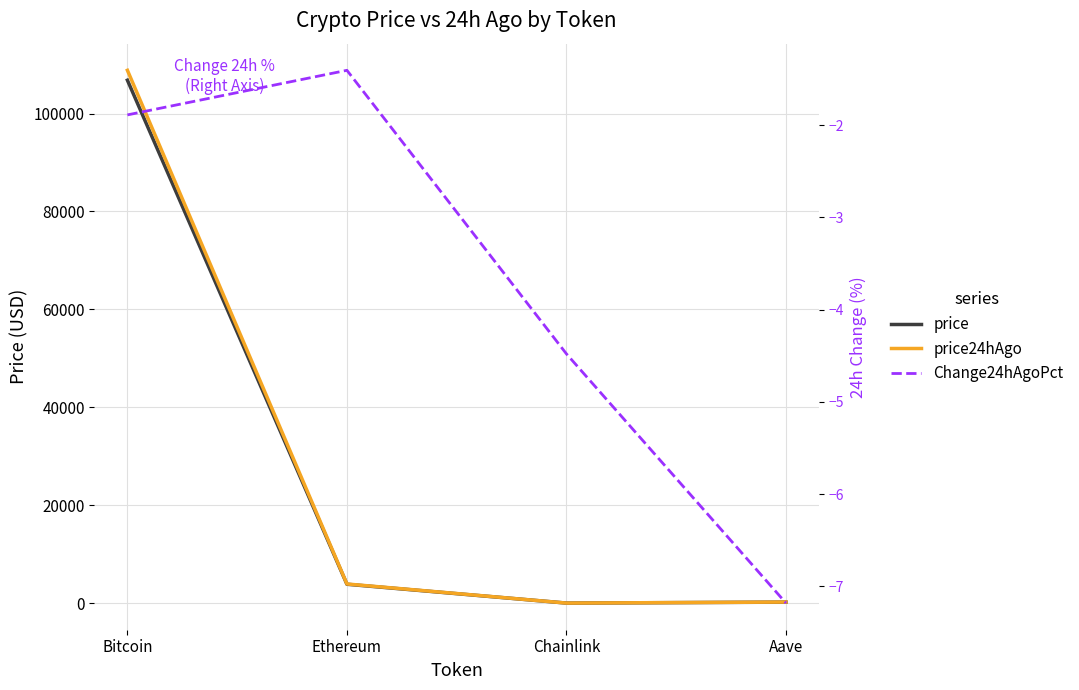

What position from the left is Aave?

4